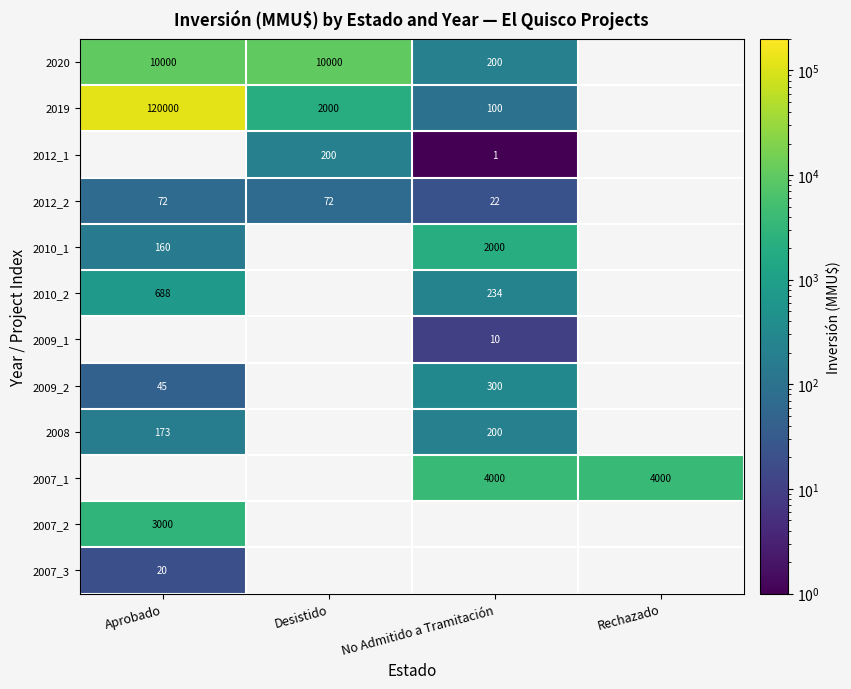

Which category has the highest value across all series?

Aprobado